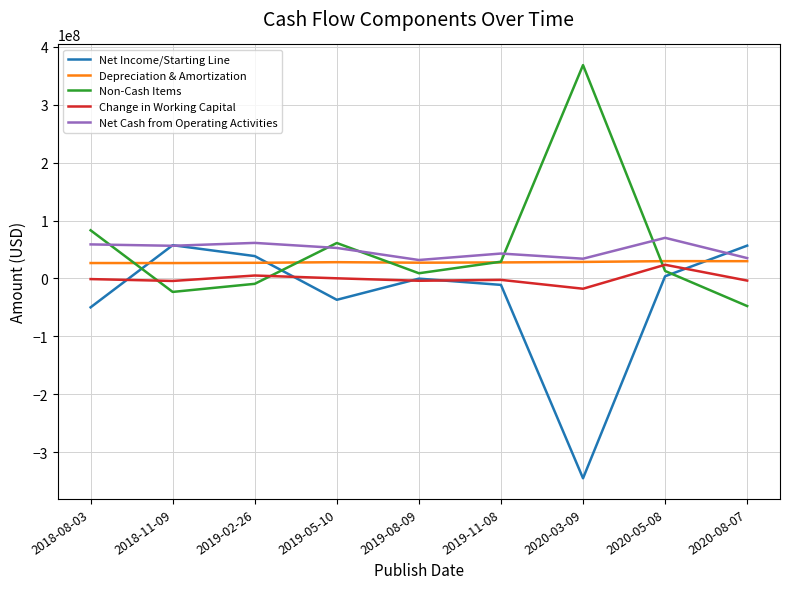

Count the number of data series in this chart.

5